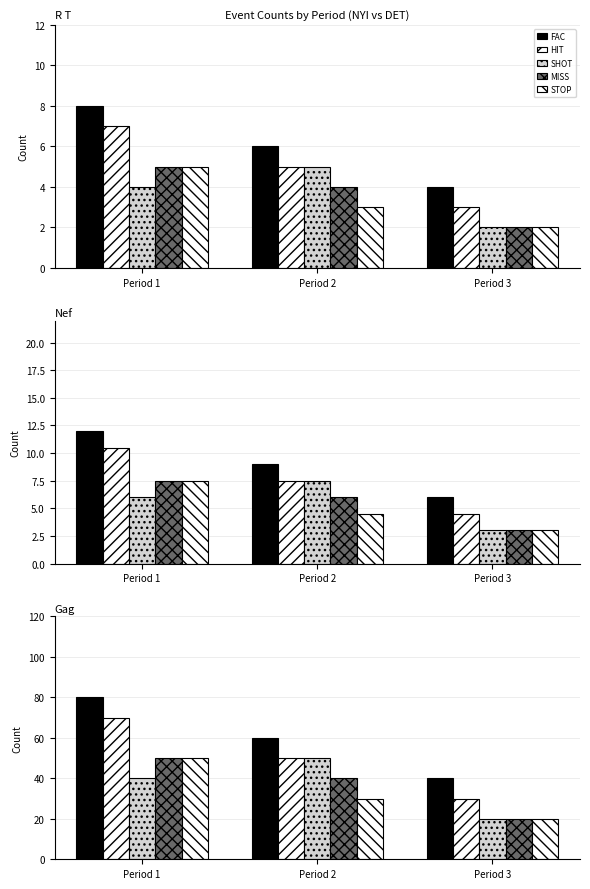

What is the difference between the SHOT values at Period 2 and Period 1?

10